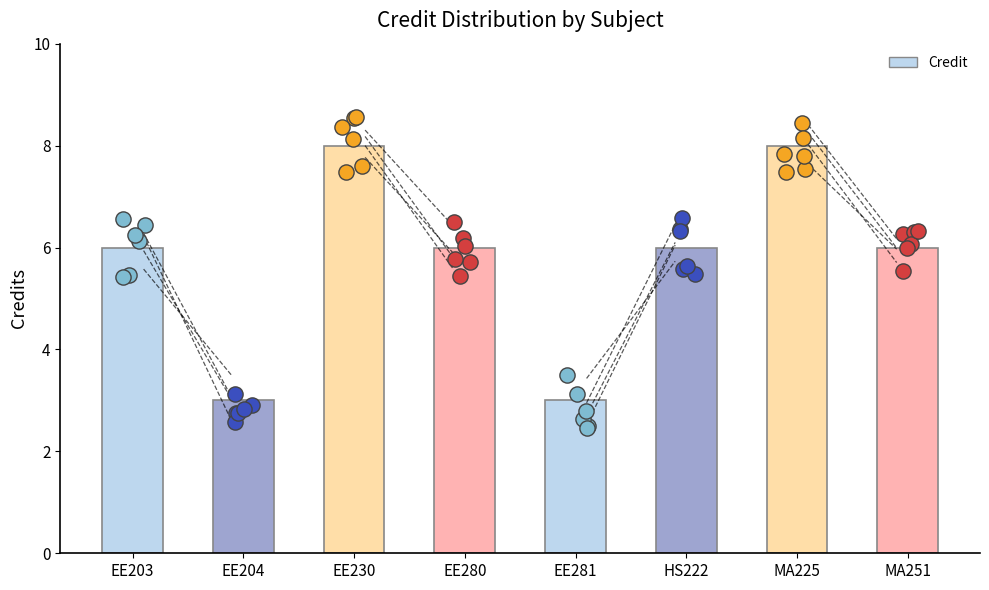

Between EE281 and MA225, which is larger?

MA225